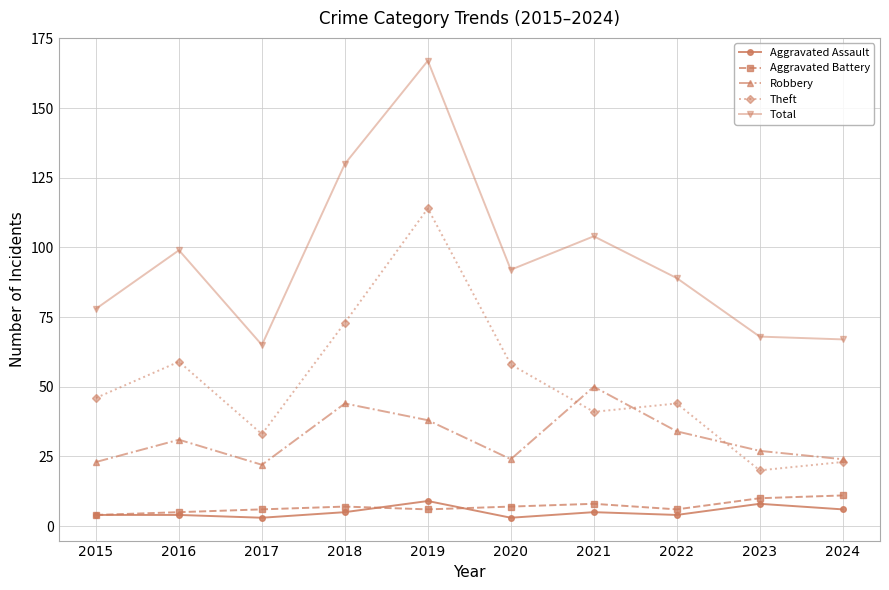

The value of Robbery at 2022 is 34. True or false?

True